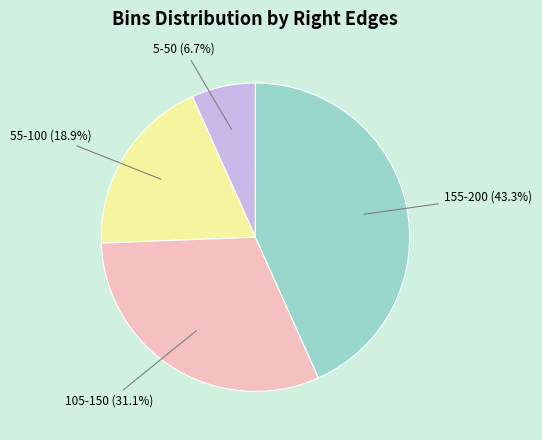

Rank the categories by value from highest to lowest.

155-200, 105-150, 55-100, 5-50